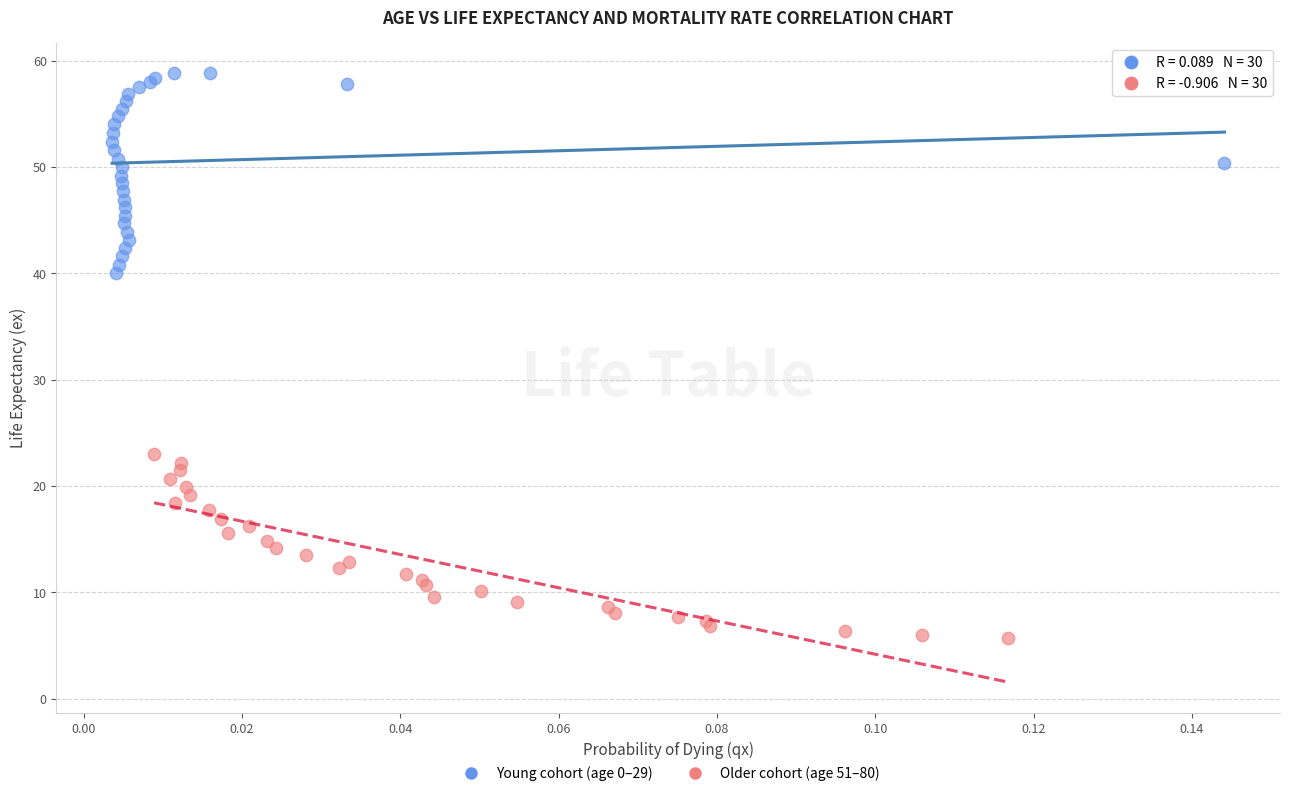

Which series has the largest Y range (max minus min)?

Young cohort (age 0–29)